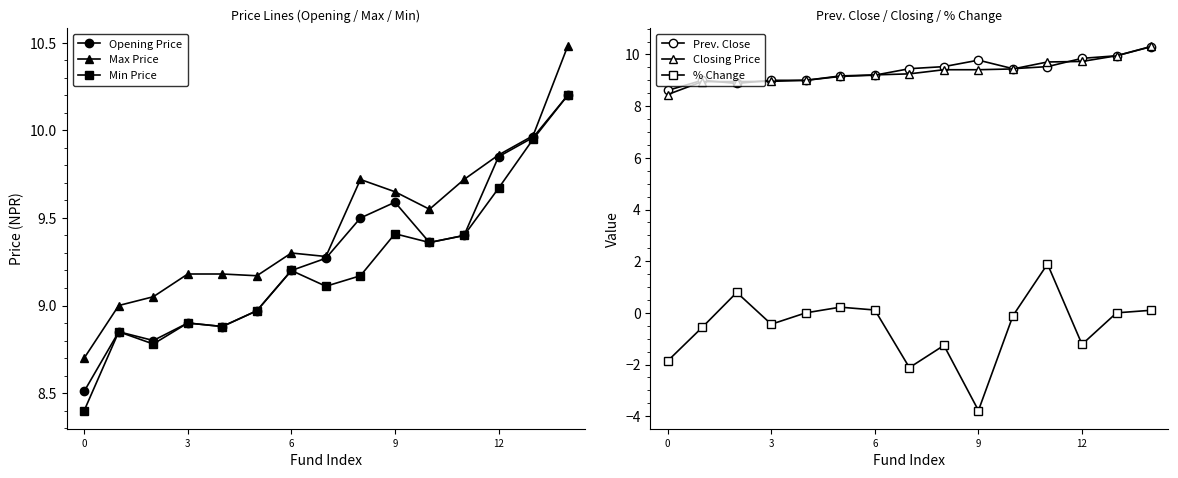

What is the highest value of the % Change series?

1.9